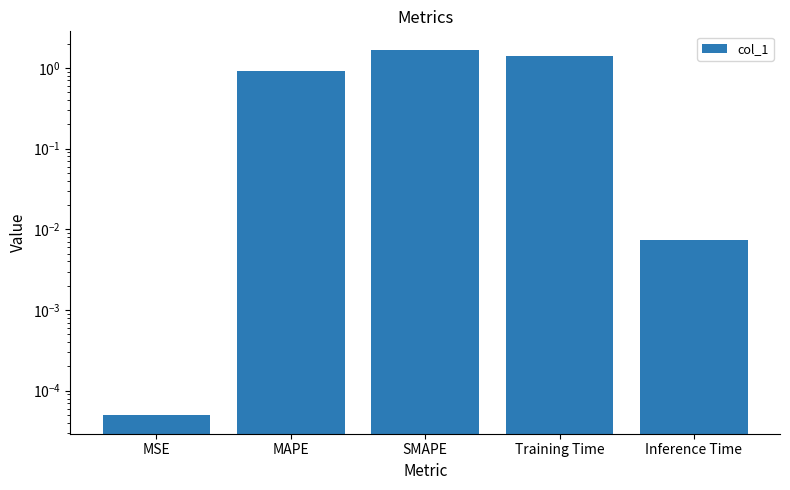

What is the value of the 3rd bar from the left?

1.7